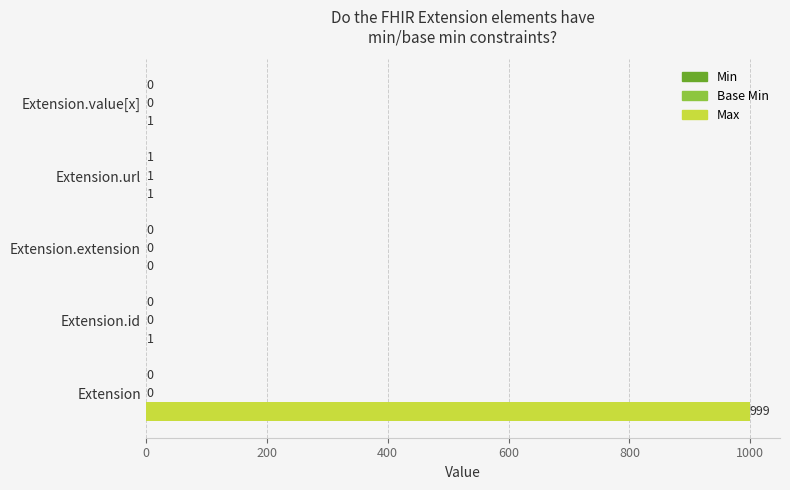

What is the sum of all Max values?

1002